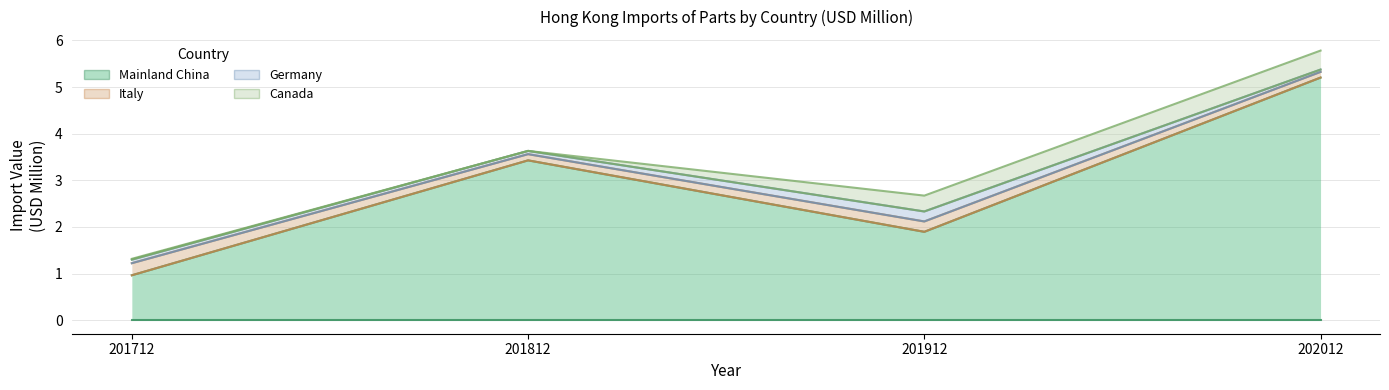

What is the total value across all series at 202012?

5.8